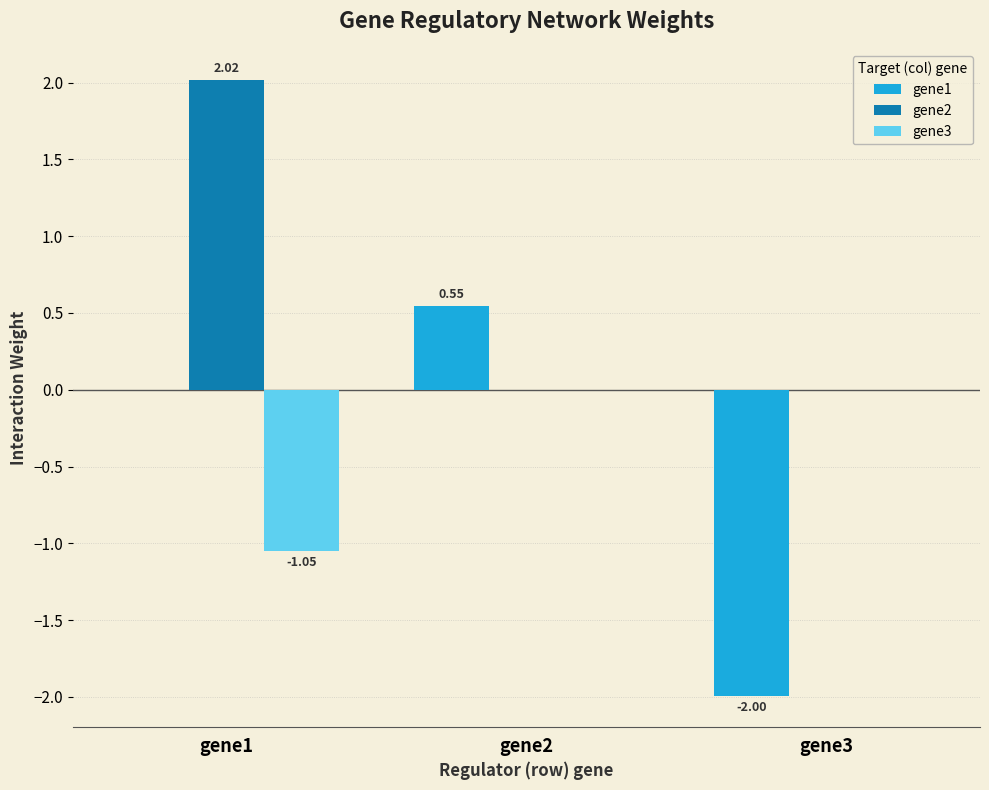

What is the maximum value shown in the chart?

2.0